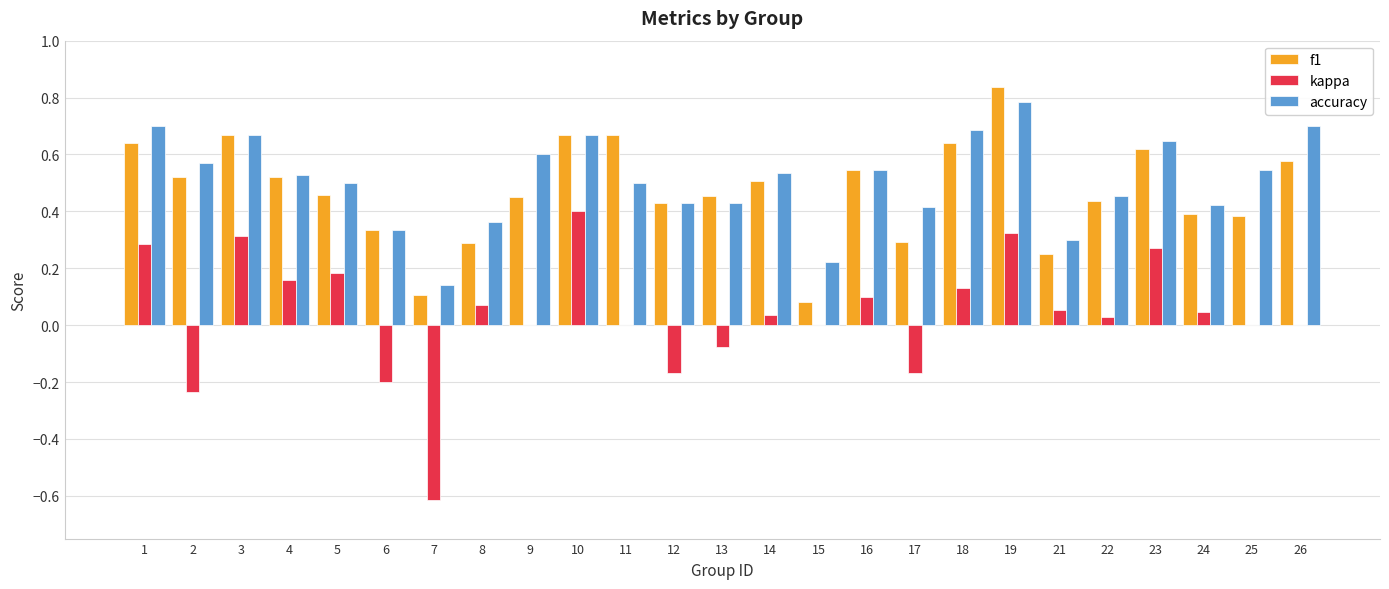

Which series changed the most between 12 and 14?

kappa